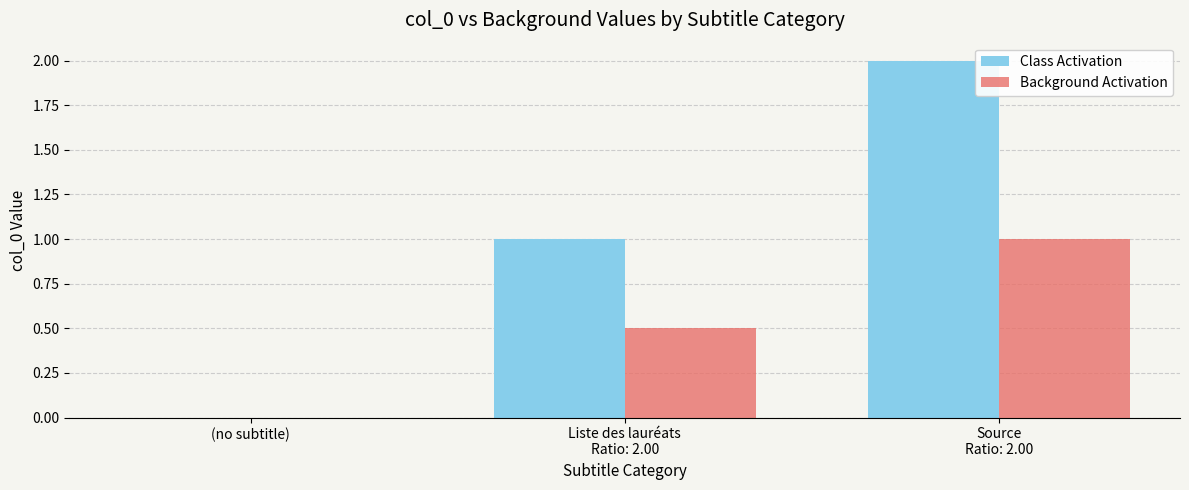

Which series has the largest total across all categories?

Class Activation